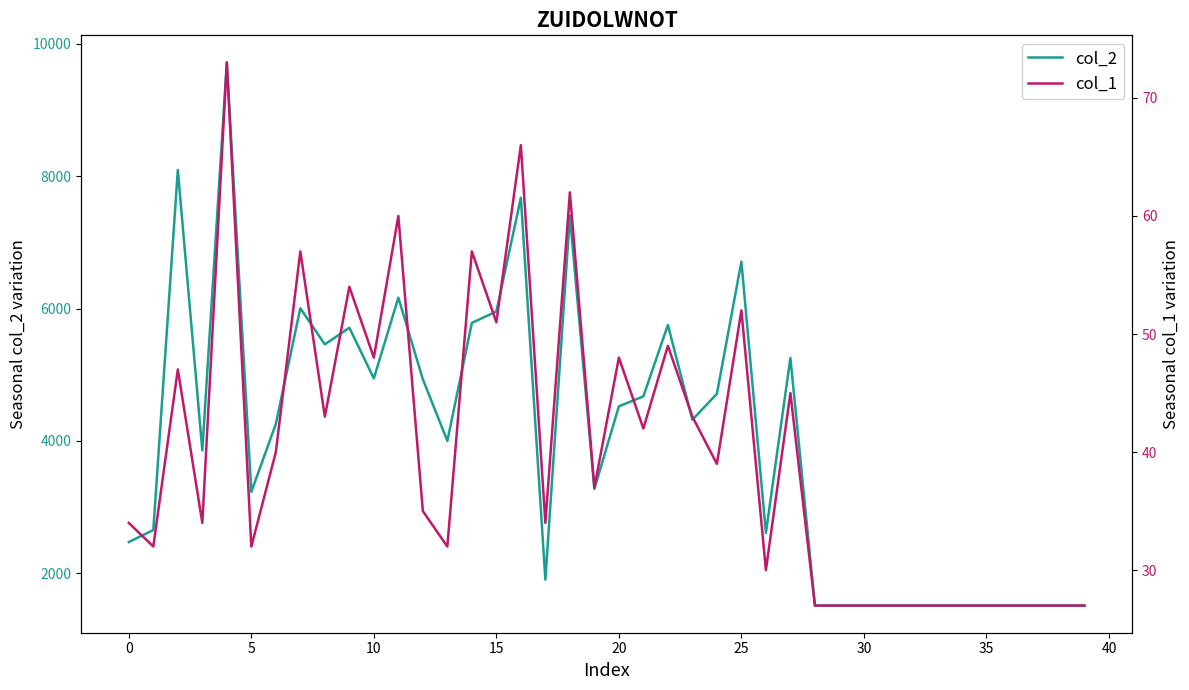

What is the lowest value of the col_2 series?

1512